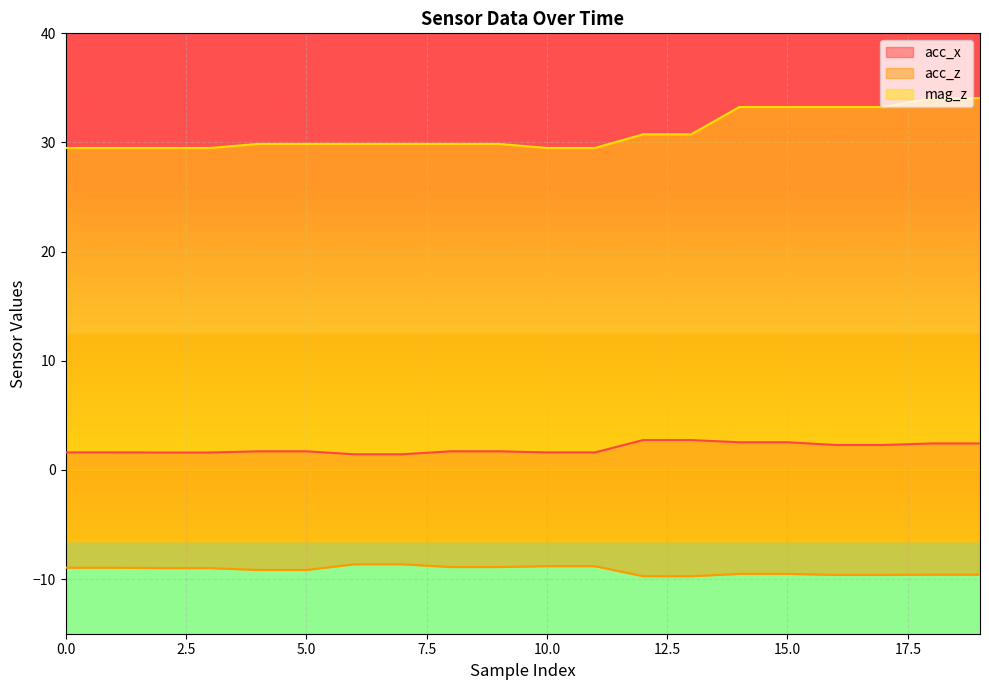

True or false: acc_x and acc_z cross at least once.

False